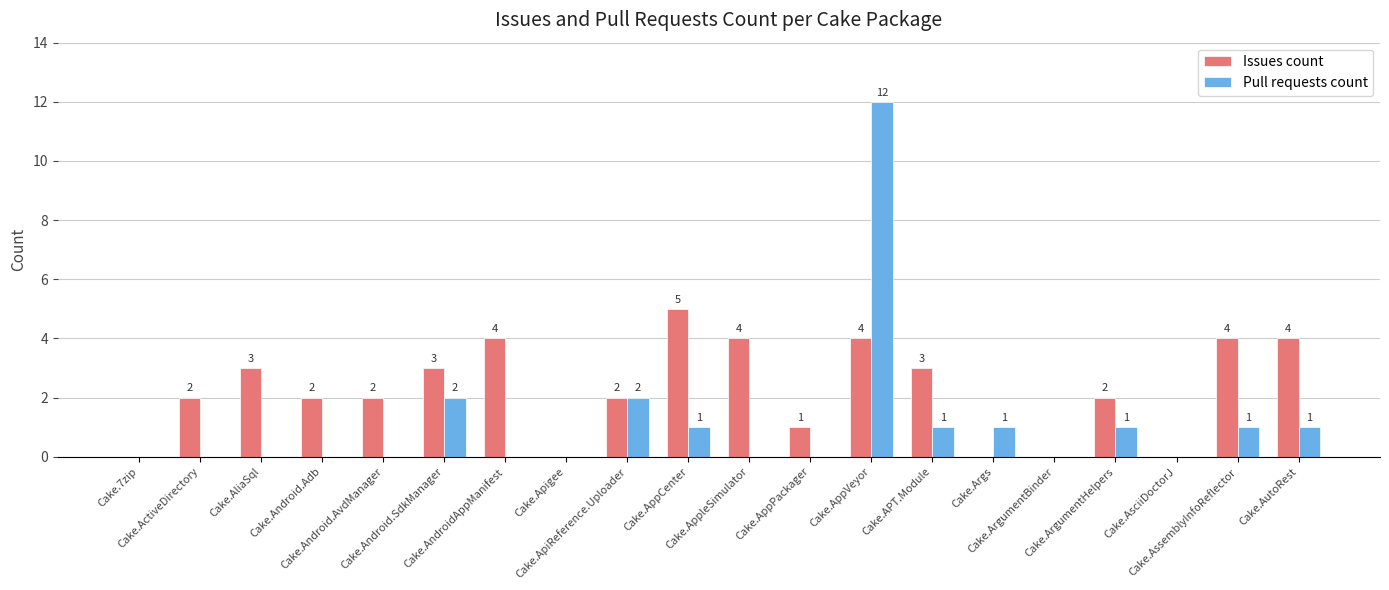

Which series has the largest total across all categories?

Issues count